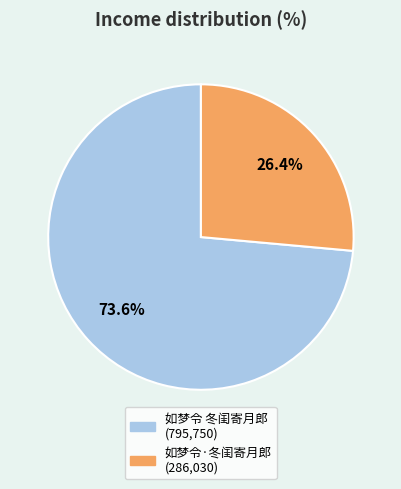

To the nearest percent, what is the average slice percentage?

50%